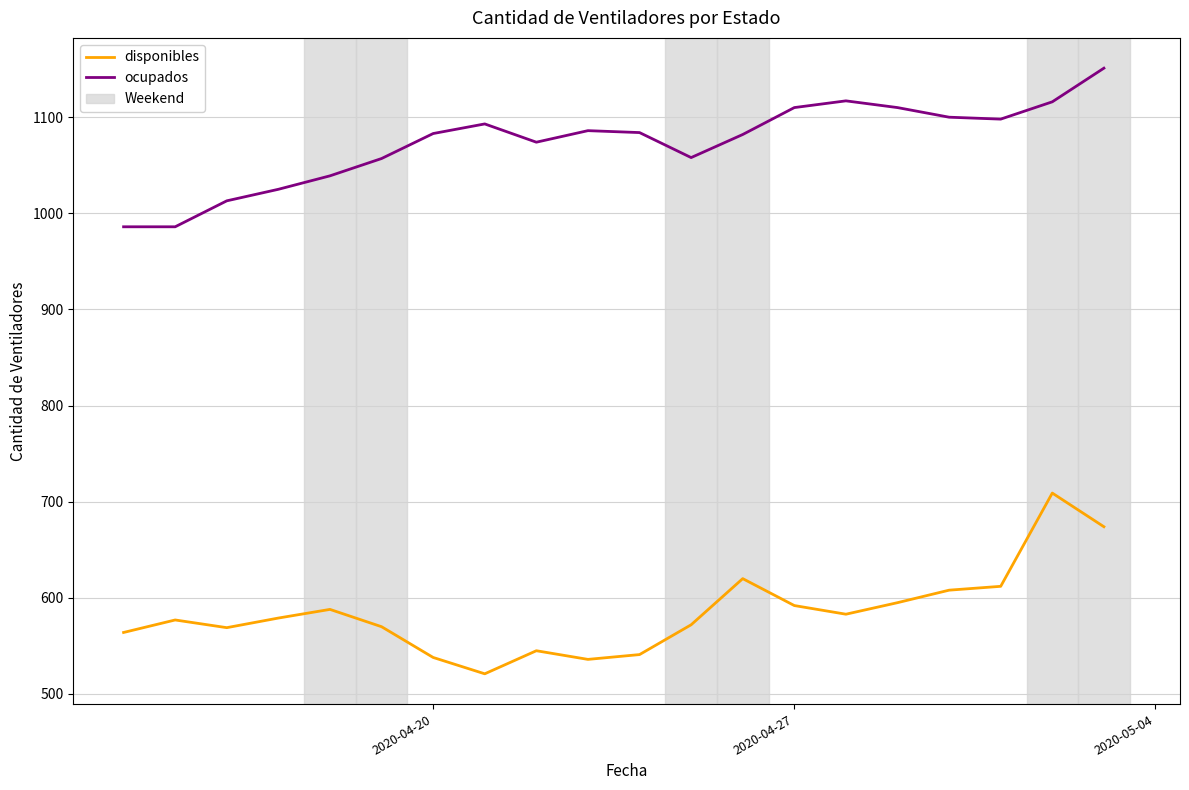

Which series has the largest total across all categories?

ocupados